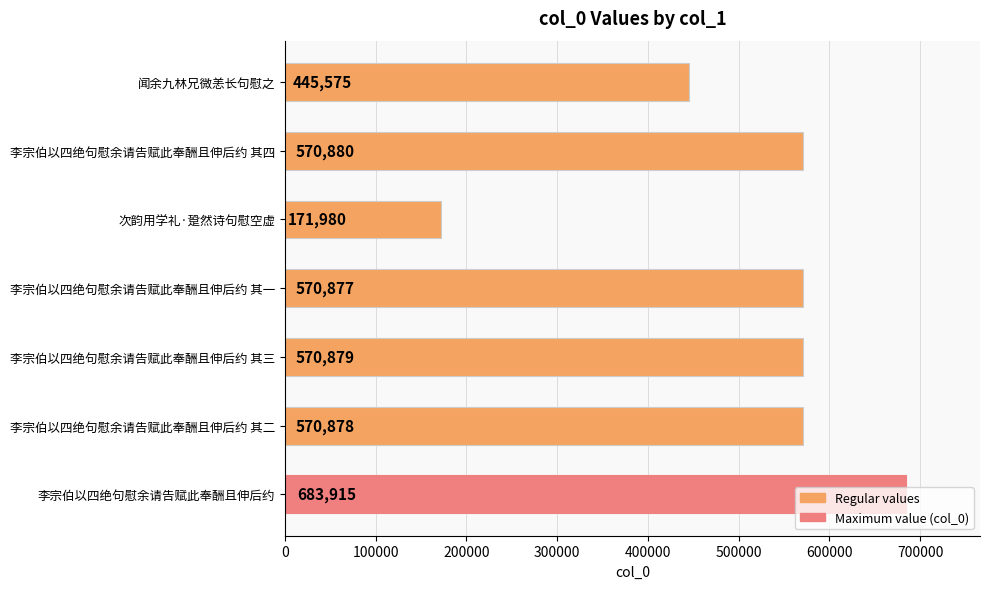

Which category has the lowest value across all series?

次韵用学礼·跫然诗句慰空虚